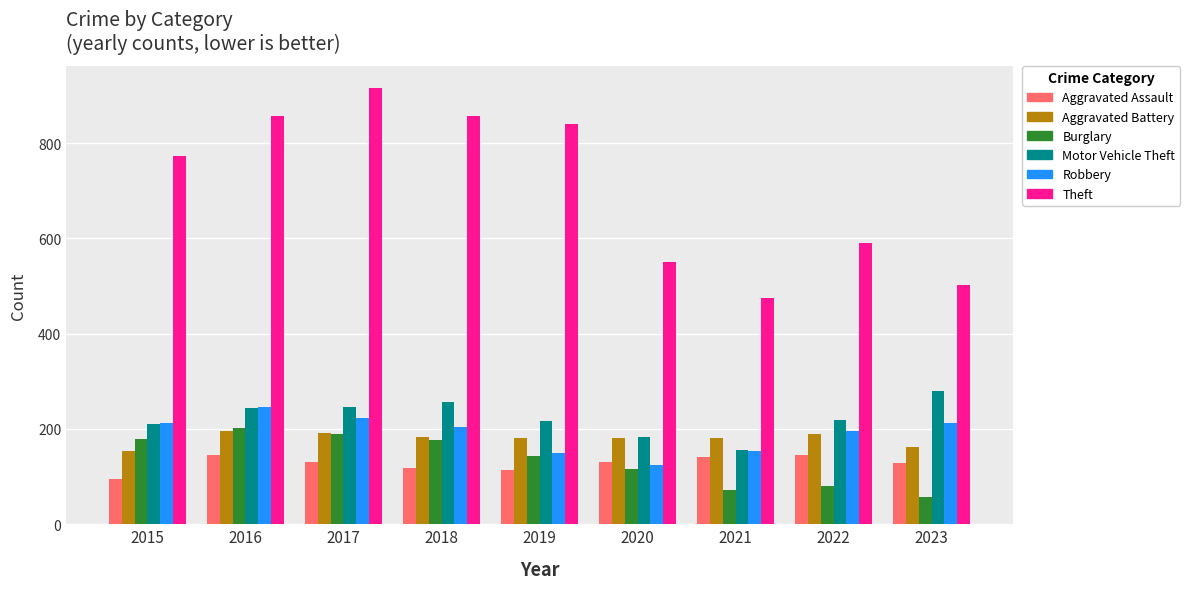

Between 2016 and 2017, which series saw the biggest shift?

Theft